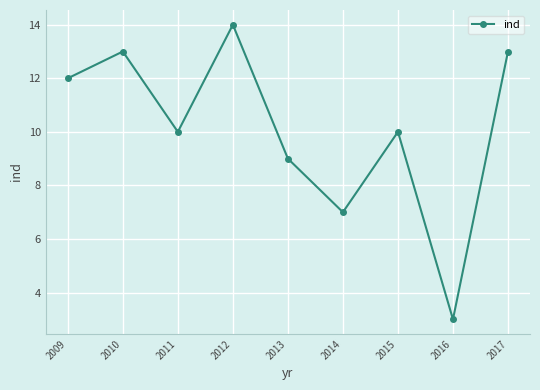

Which label corresponds to the largest value in the chart?

2012